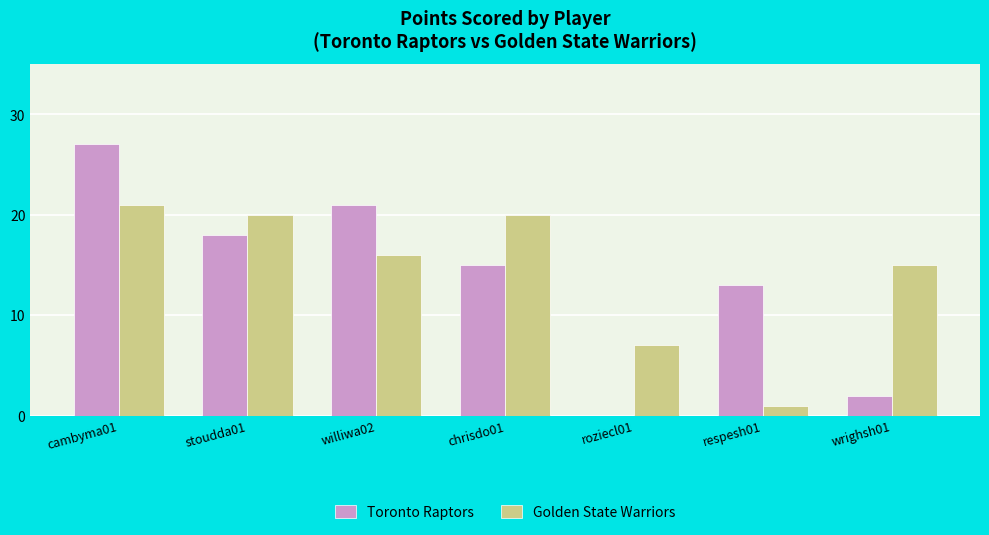

Is it true that Toronto Raptors equals -18 at roziecl01?

False